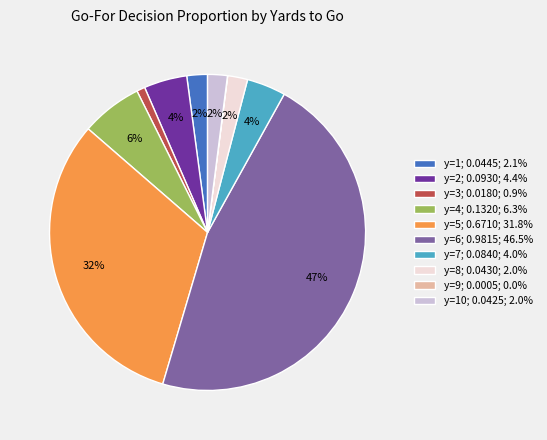

To the nearest percent, what is the average slice percentage?

10%